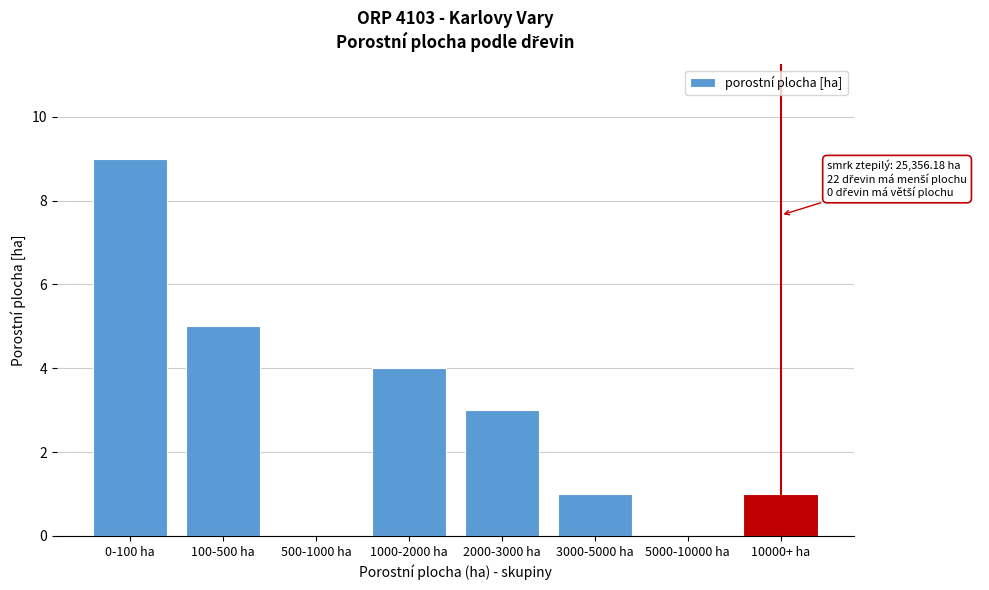

Reading right to left, what are all the values shown in this chart?

10000+ ha=1	5000-10000 ha=0	3000-5000 ha=1	2000-3000 ha=3	1000-2000 ha=4	500-1000 ha=0	100-500 ha=5	0-100 ha=9